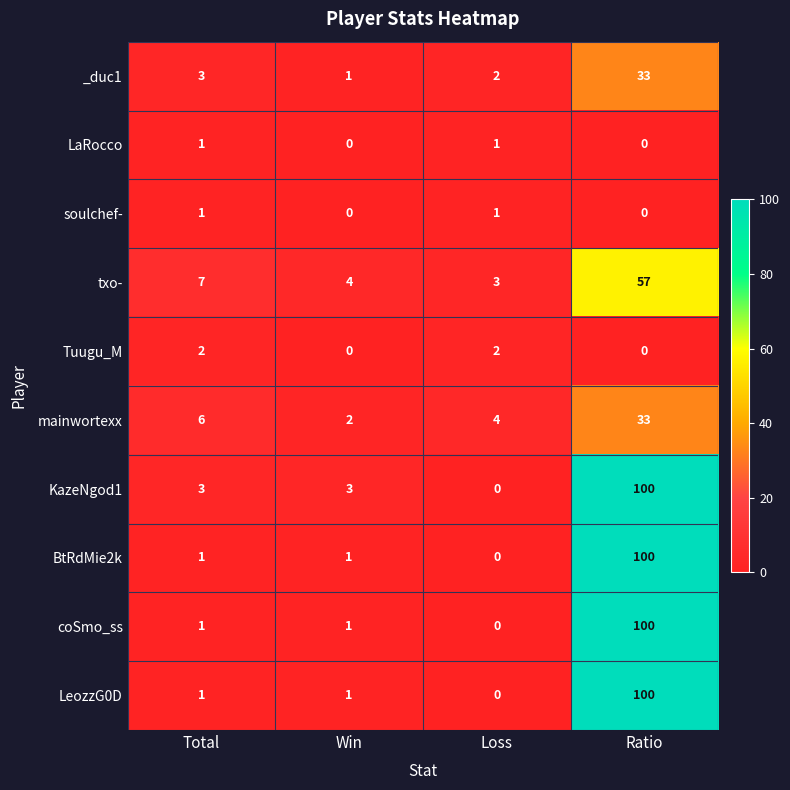

What is the sum of the BtRdMie2k values at Ratio and Loss?

100